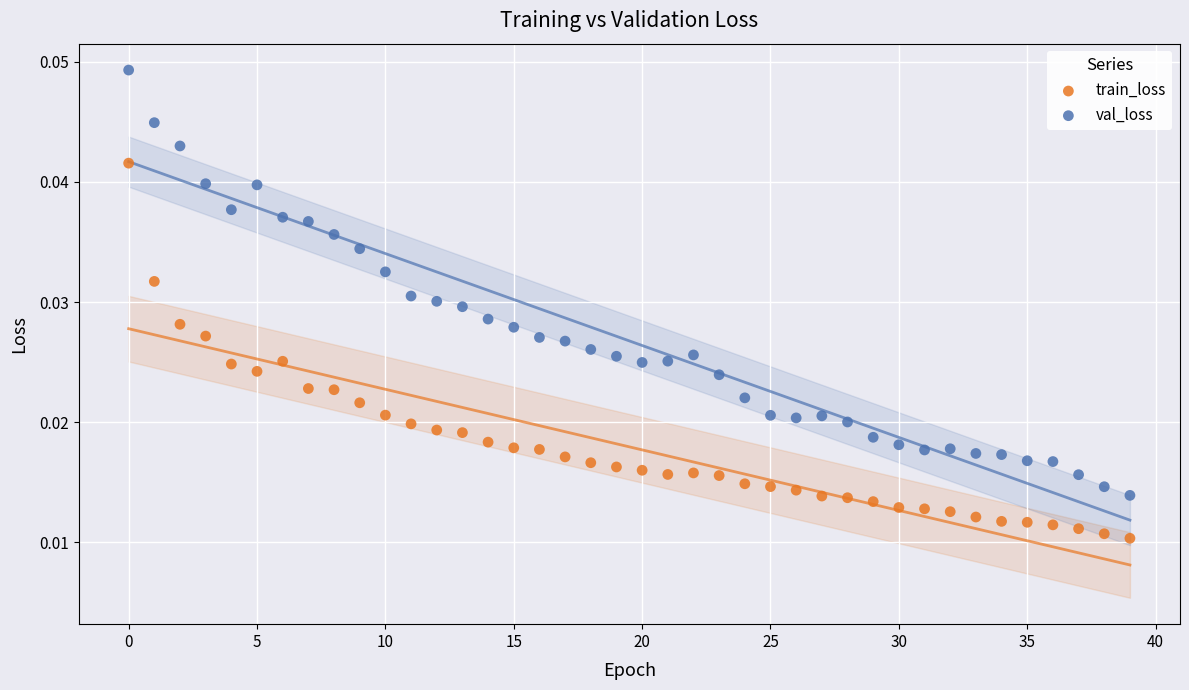

Which series has the widest spread of Y values?

val_loss